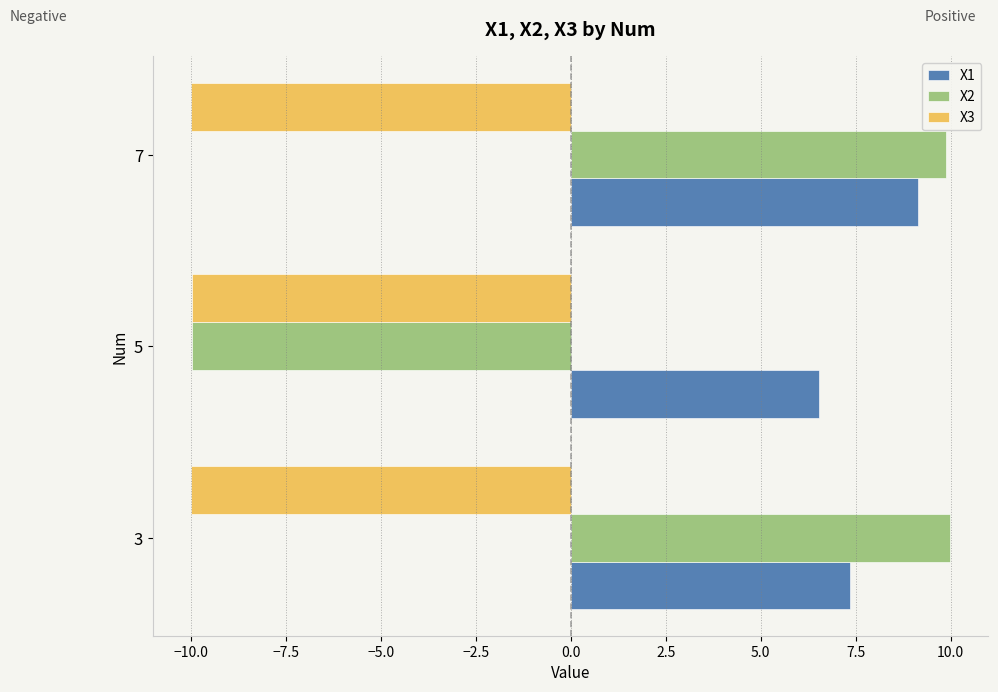

Rank the categories by X1 value from highest to lowest.

7, 3, 5